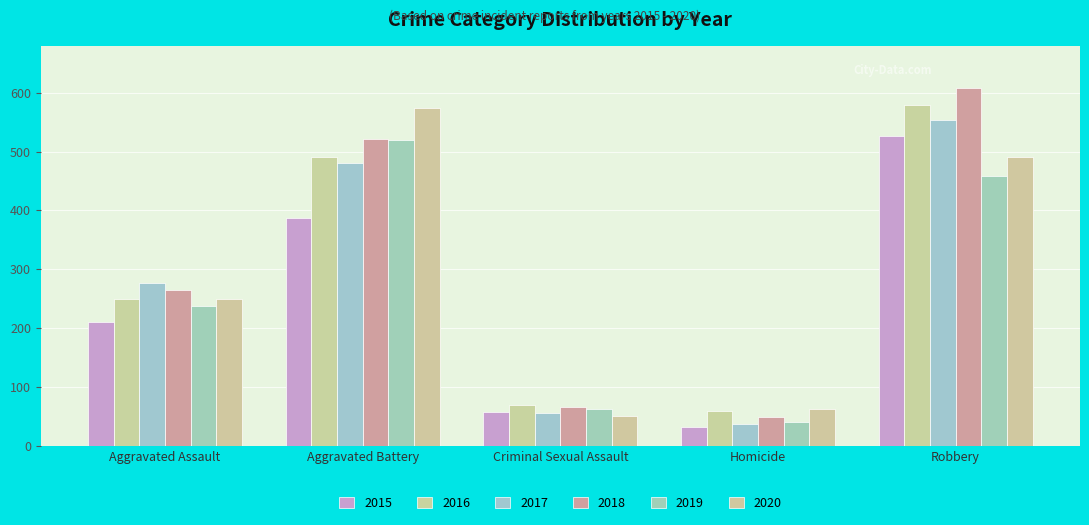

True or false: 2015 has a value of 32 at Homicide.

True